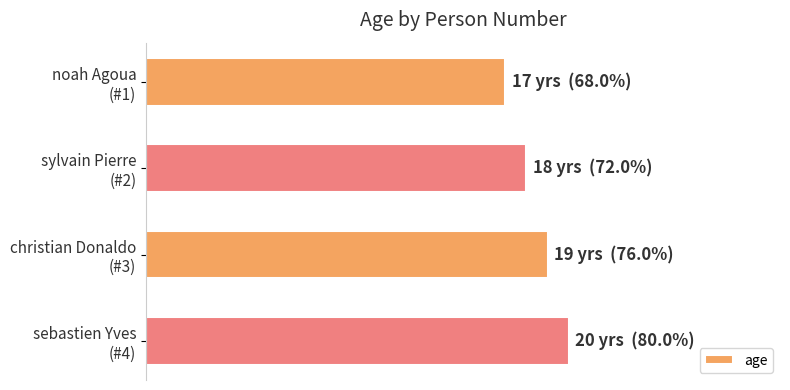

At which label is the value closest to 18?

sylvain Pierre
(#2)